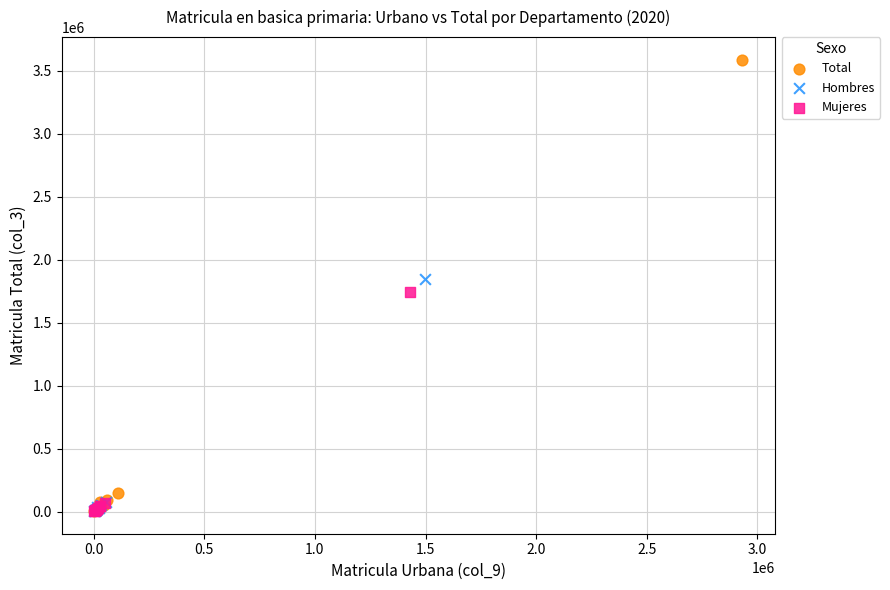

Which series contains the highest Y value?

Total